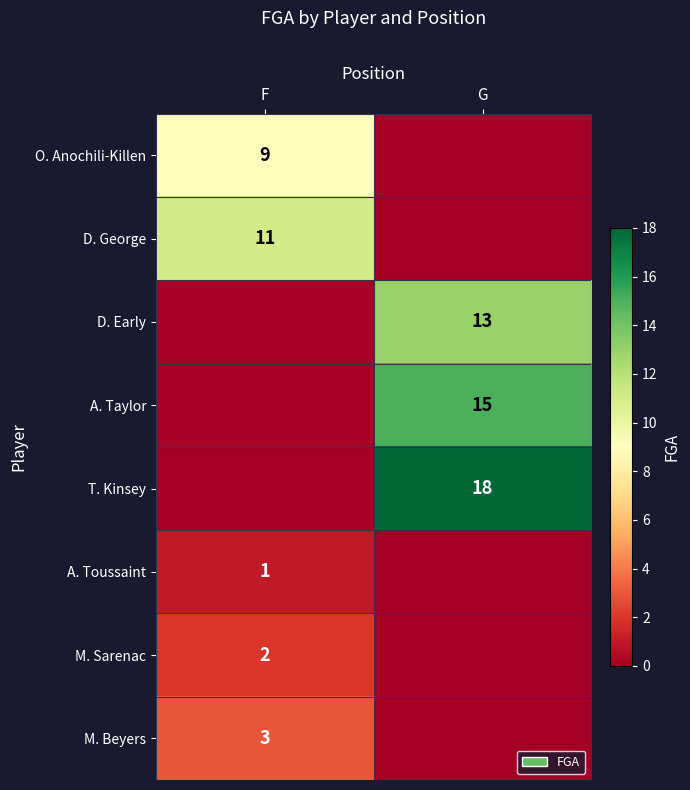

The value of T. Kinsey at G is 5. True or false?

False